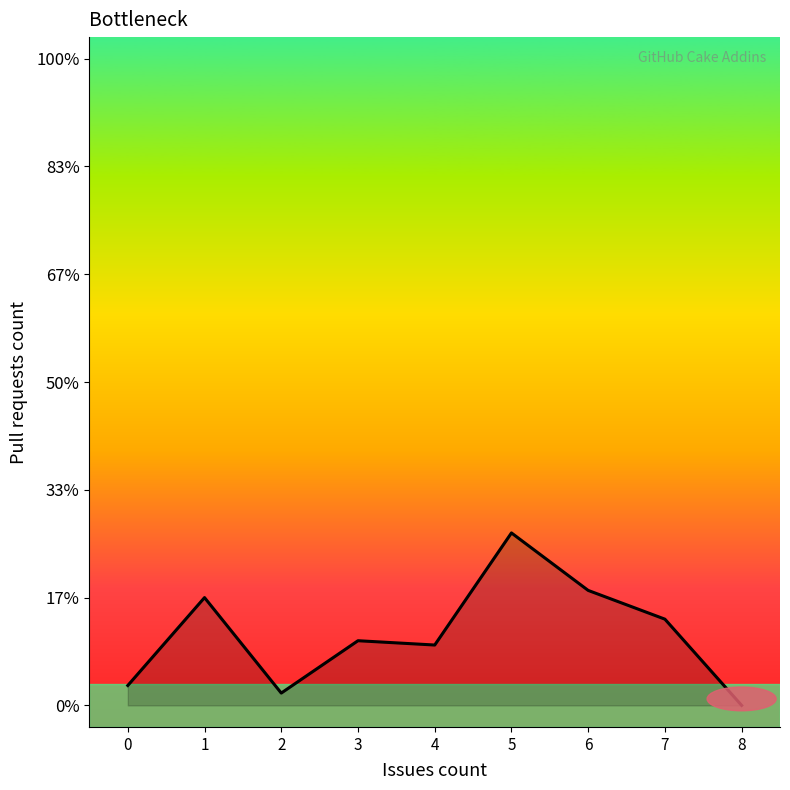

List the labels in order of value, smallest first.

8, 2, 0, 4, 3, 7, 1, 6, 5